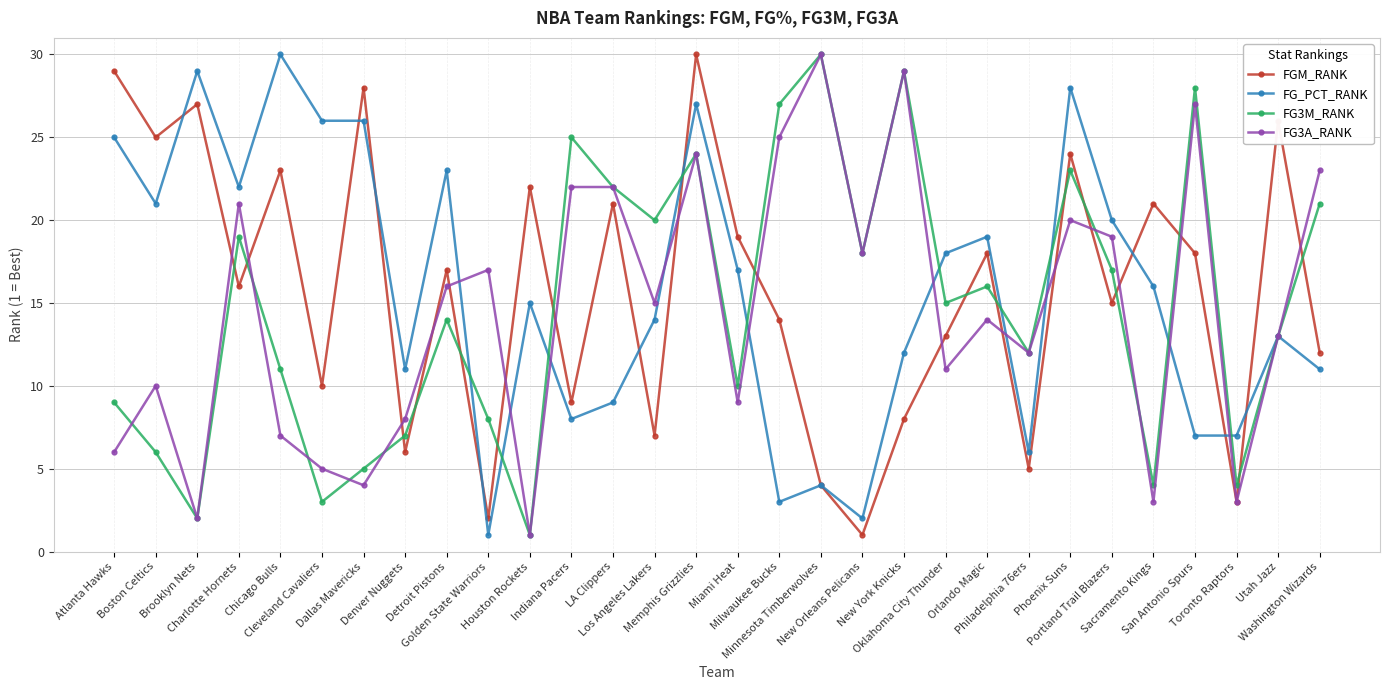

What is the sum of all FG_PCT_RANK values?

470